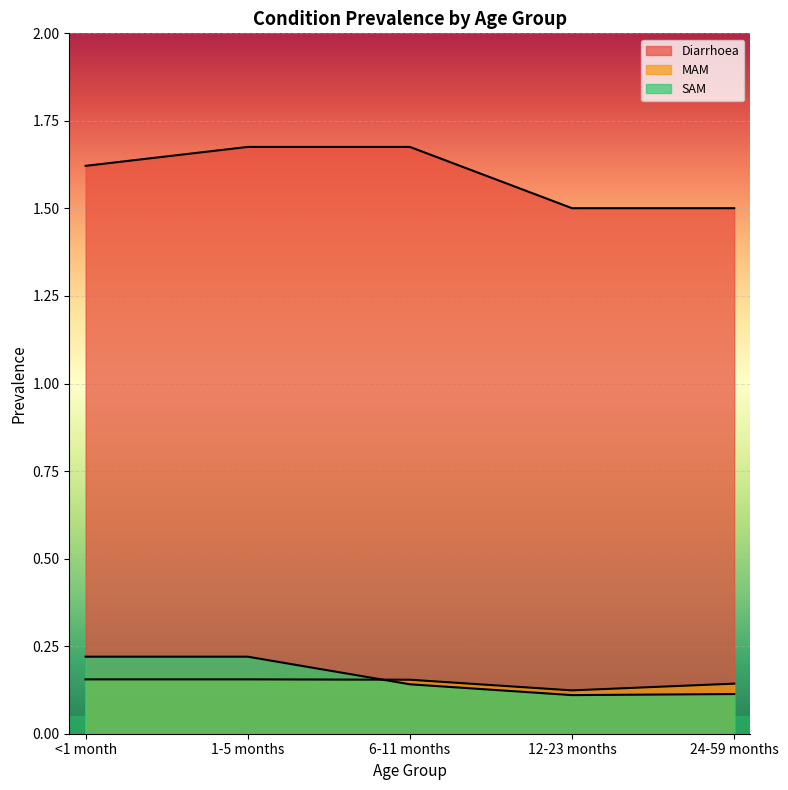

What are all the series names shown in the legend?

Diarrhoea, MAM, SAM